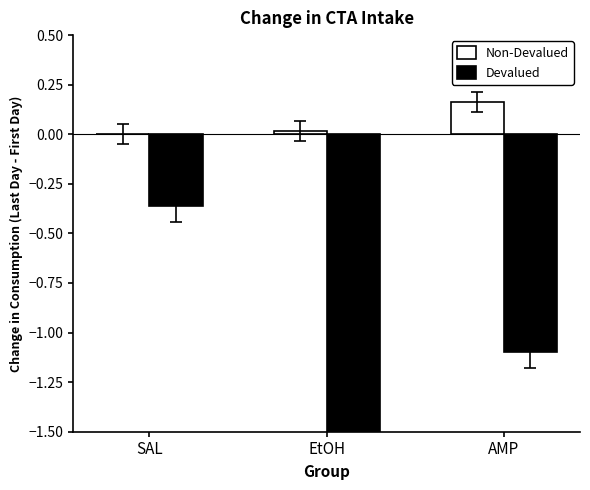

At which label does Devalued reach its peak?

SAL